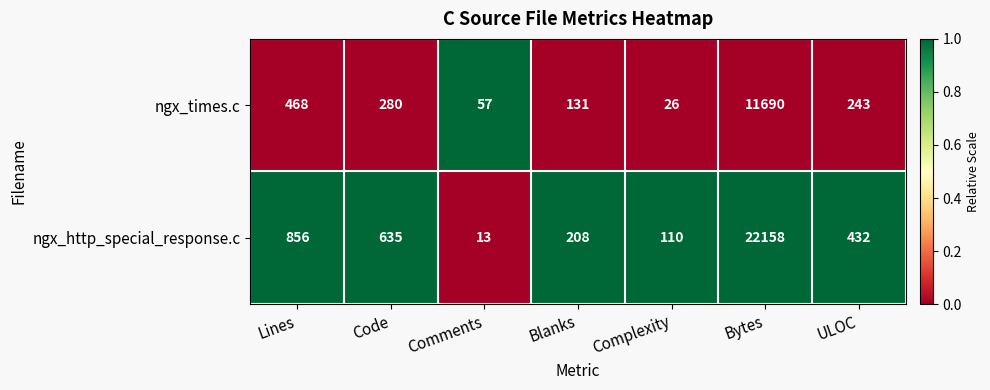

What is the approximate value of ngx_times.c at Comments, to the nearest 50?

50